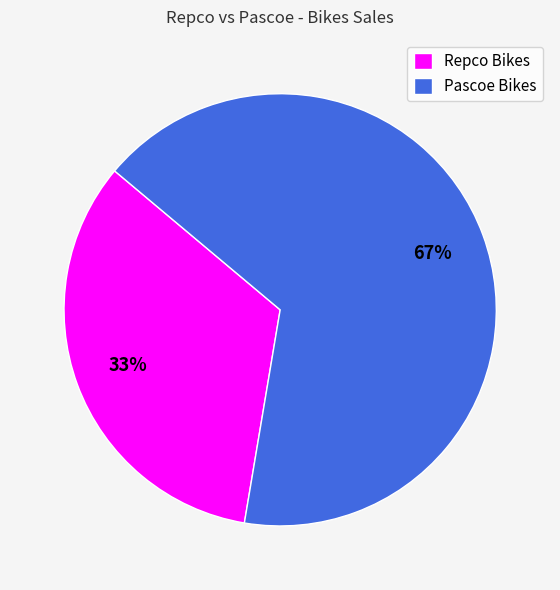

The Repco Bikes slice represents 33% of the pie. True or false?

True